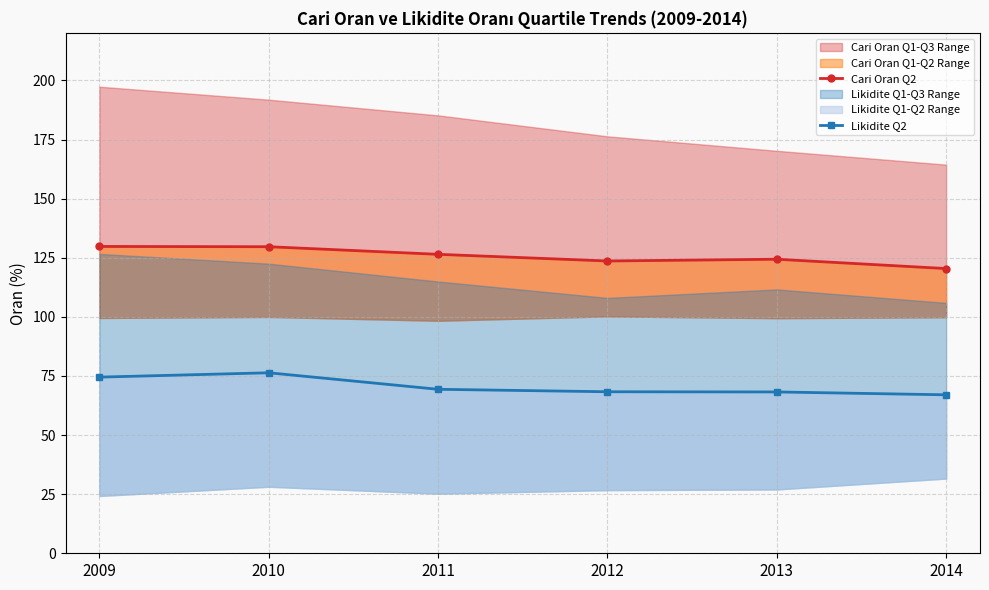

What is the greatest value displayed?

129.8